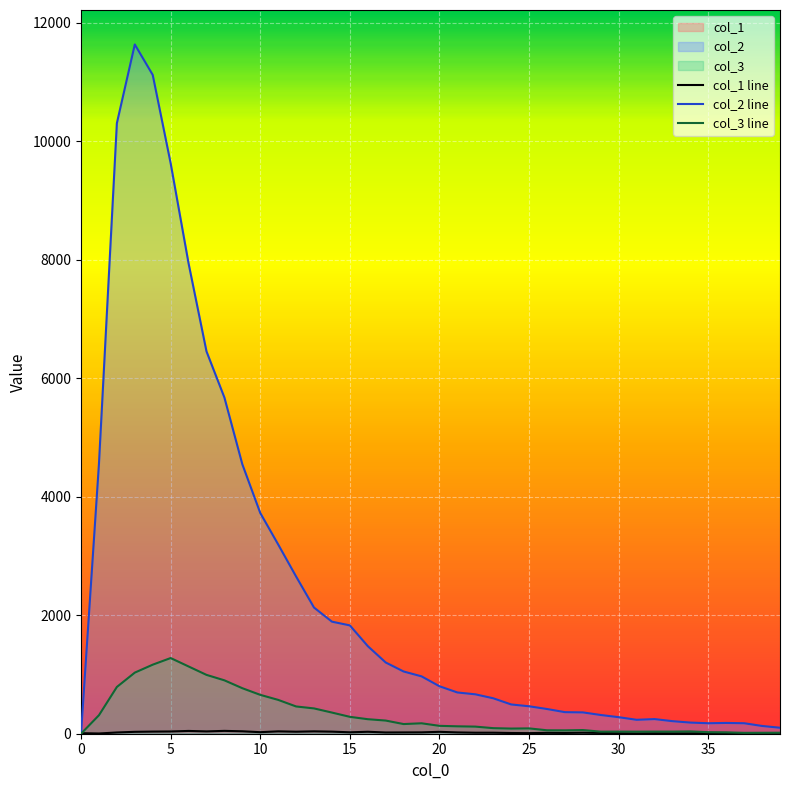

True or false: col_1 and col_3 intersect in this chart.

True